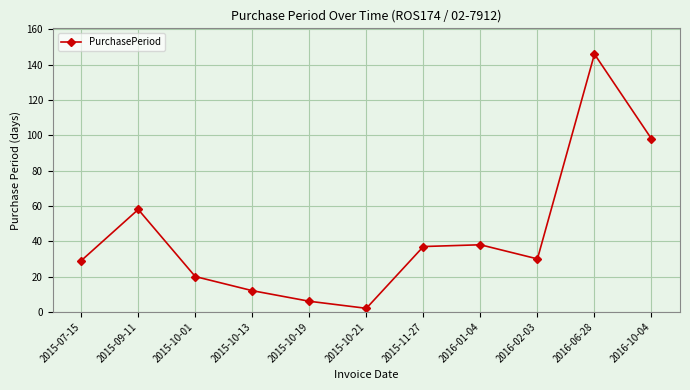

How many interior local valleys (lower than both neighbors) does the data have?

2